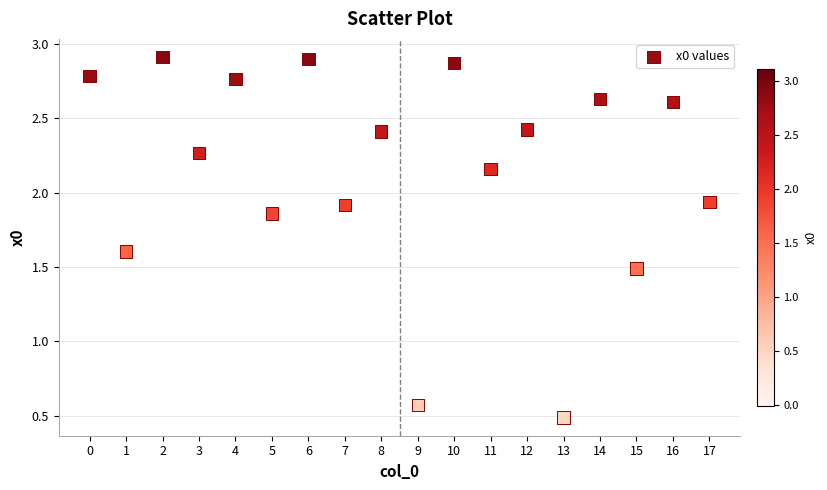

What is the range of Y values (max minus min)?

2.4